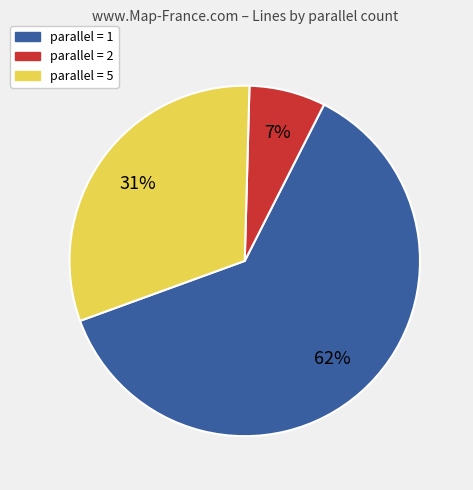

How many slices are in this pie chart?

3